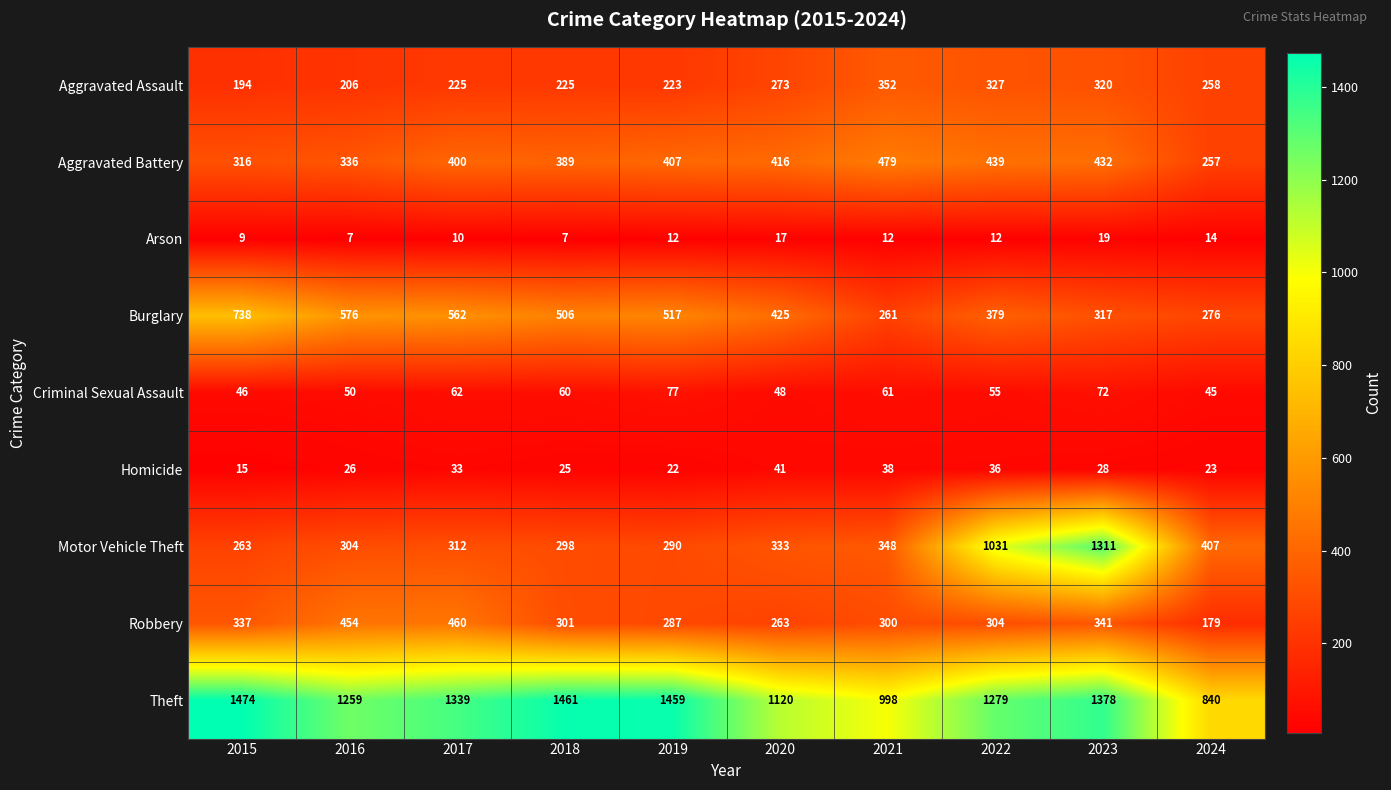

Which category has the highest value across all series?

2015